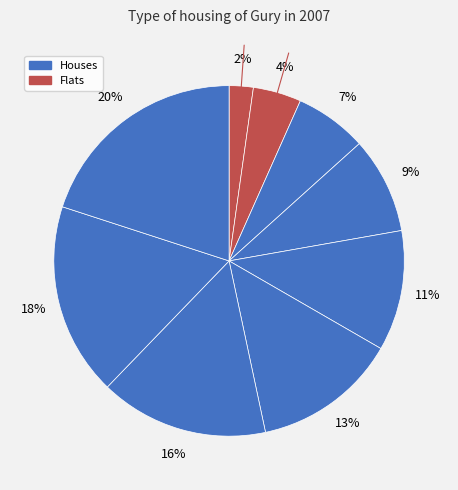

To the nearest percent, what is the average slice percentage?

11%